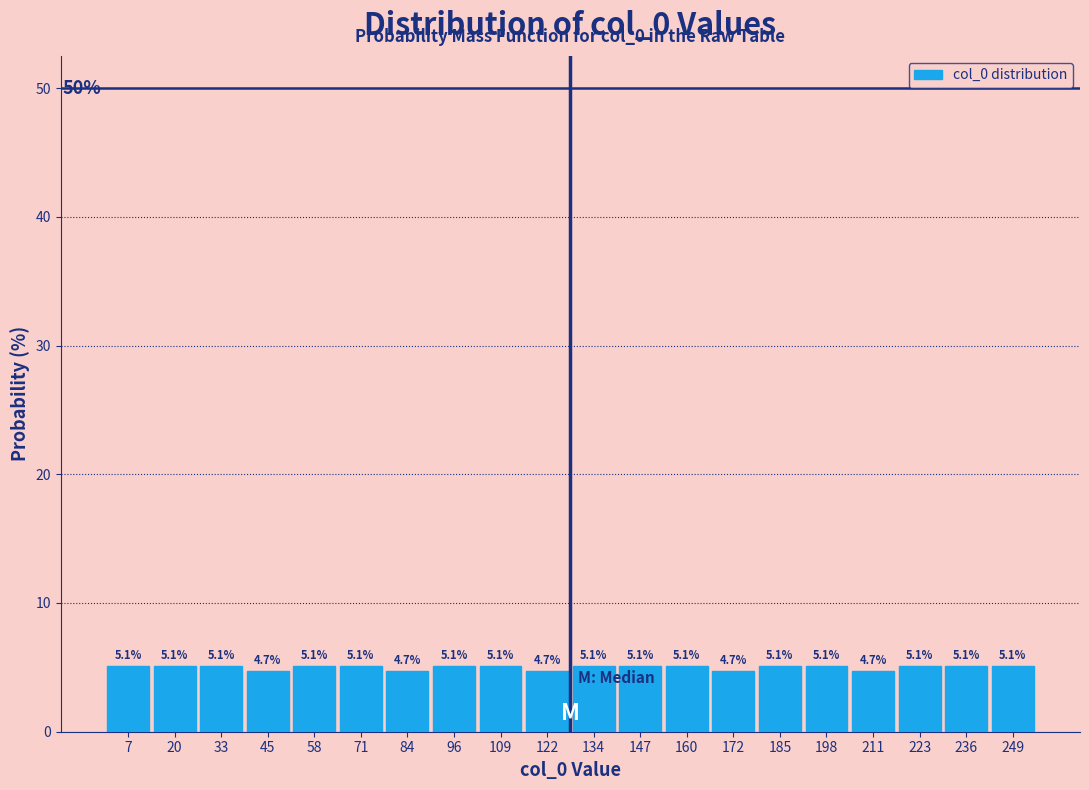

What is the height of the bar covering 192 to 204 on the x-axis? The bar edges are not printed on the chart, so give them approximately, as read against the axis.

5.1